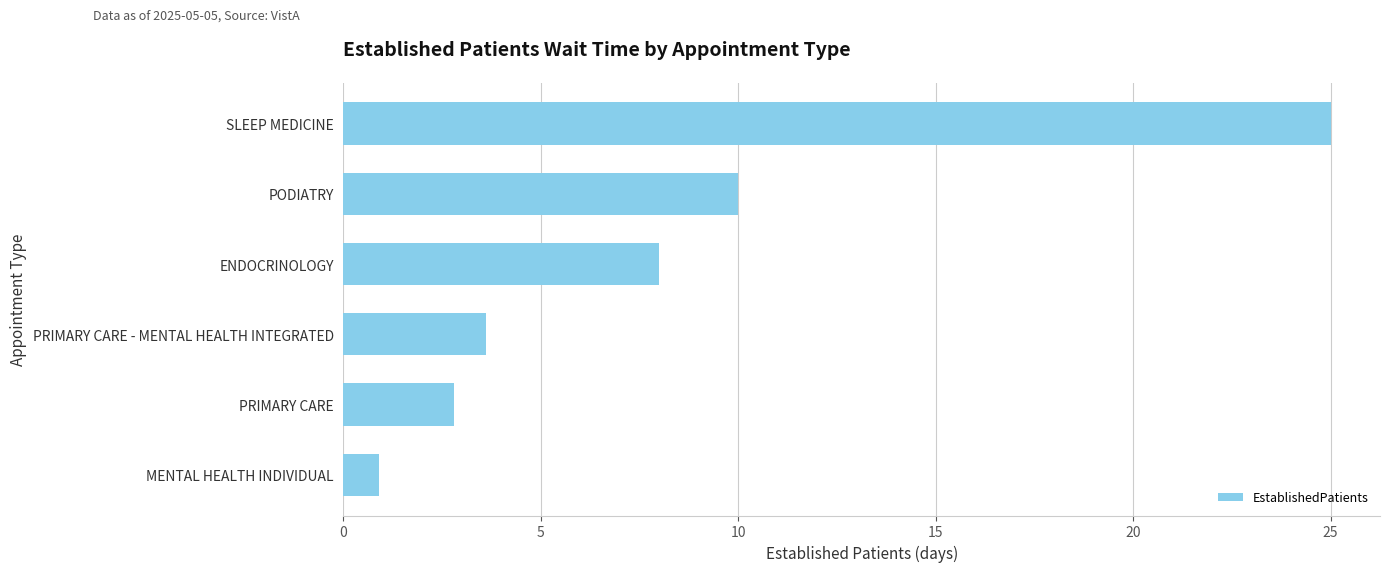

At which label is the value closest to 12?

PODIATRY